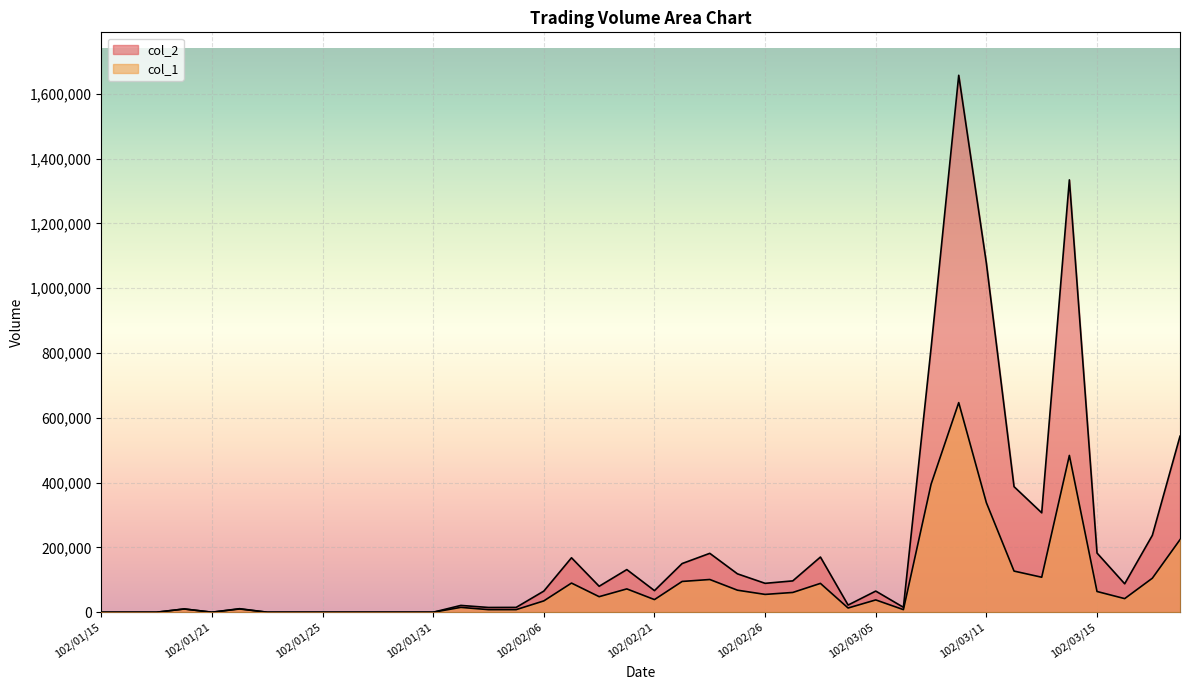

What is the value of the col_2 point at the 33rd from the left?

1077110